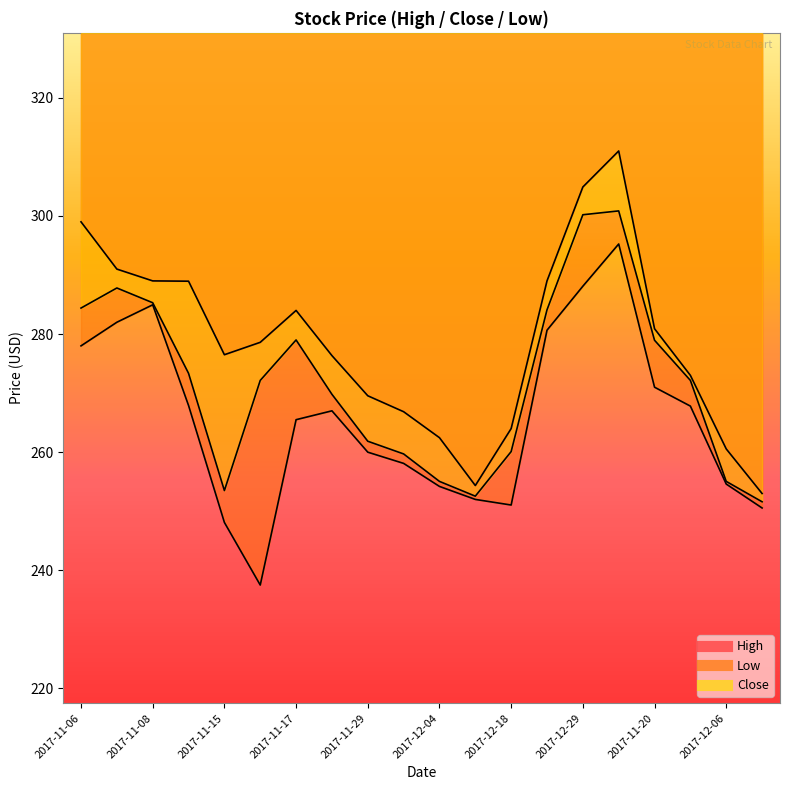

What is the label of the 11th point from the left?

2017-12-04